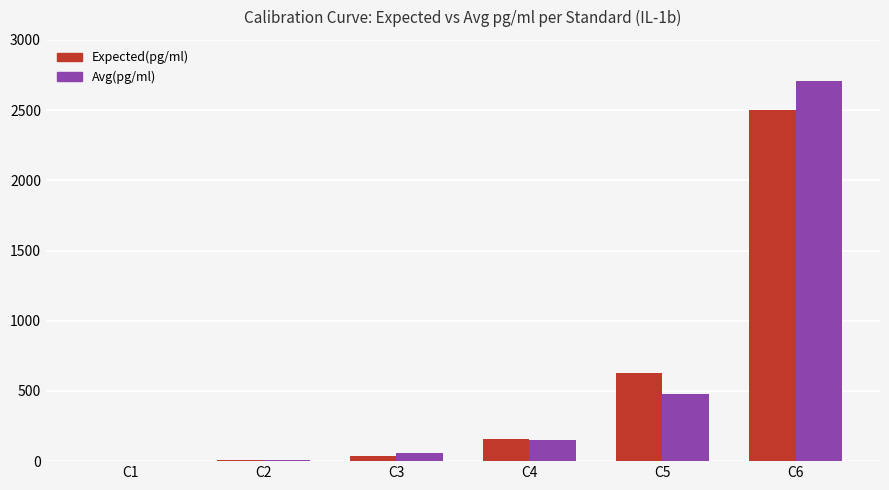

What is the sum of all Avg(pg/ml) values?

3406.5